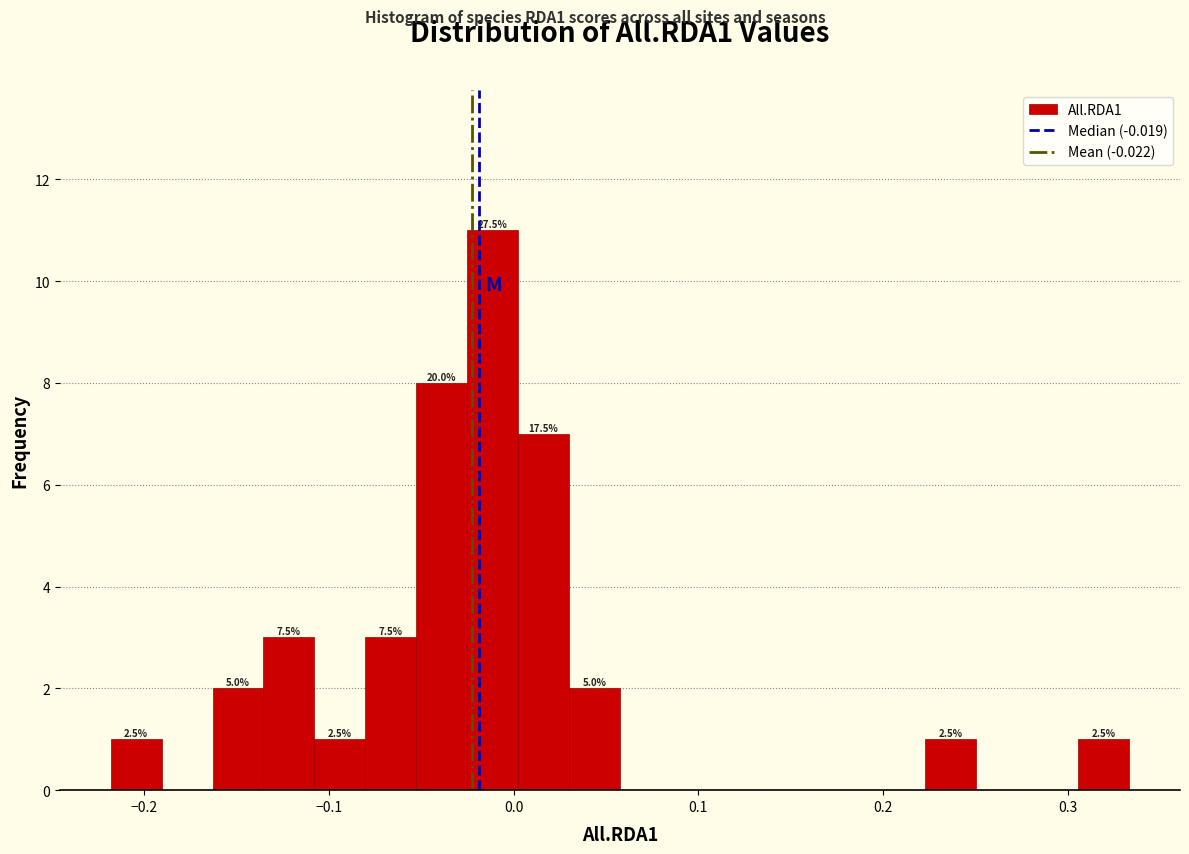

Around what value on the x-axis is the tallest bar? Give the approximate position of its centre, as read against the axis.

-0.01